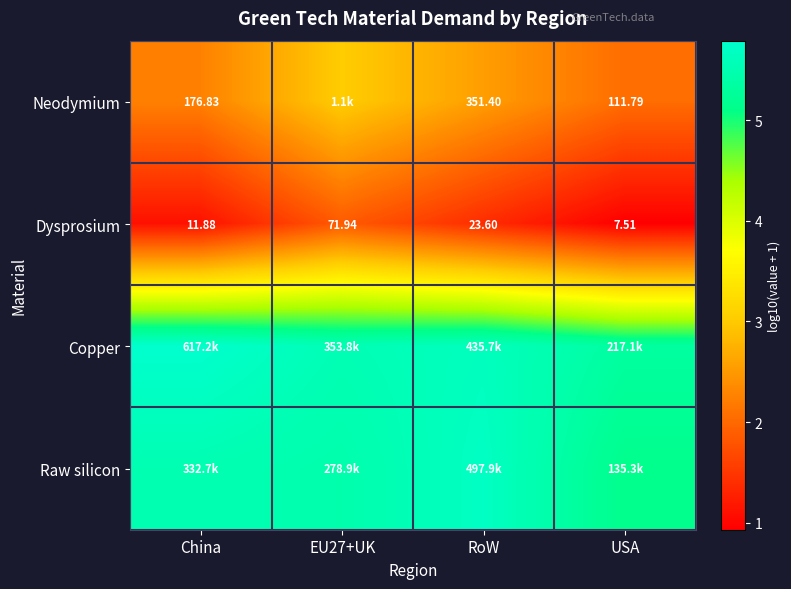

At which label is Dysprosium closest to 39?

RoW